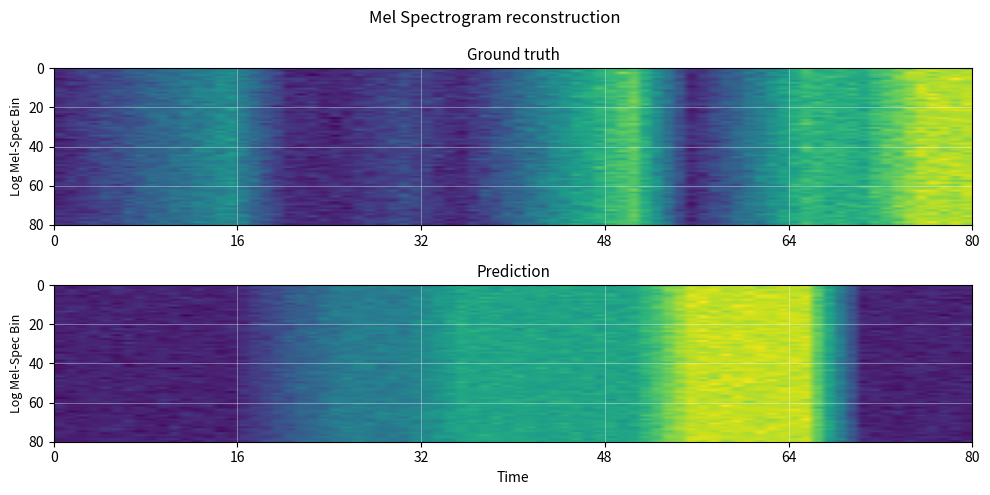

At how many categories does at least one series exceed 93?

13